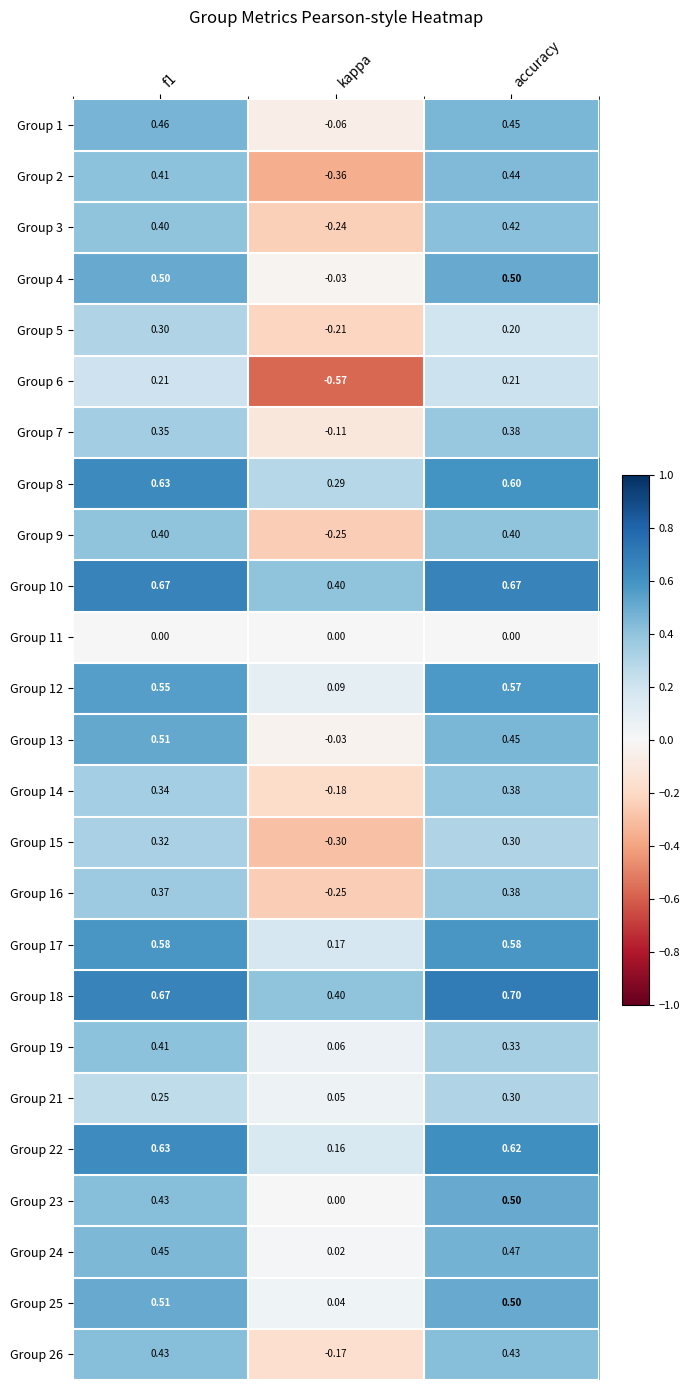

Which series has the widest spread of values?

Group 2